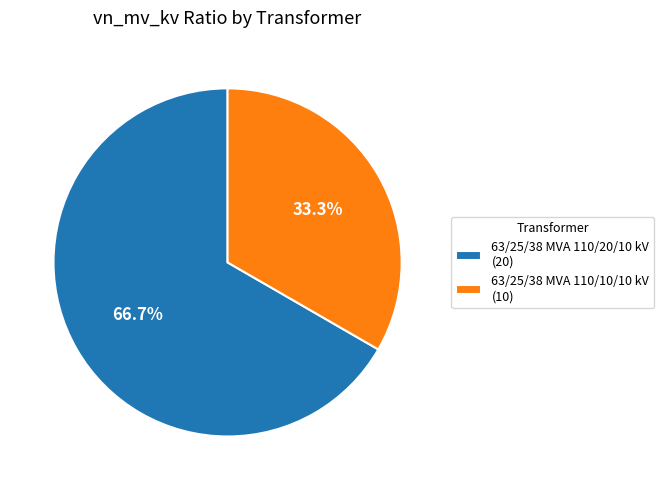

Rank the categories by value from lowest to highest.

63/25/38 MVA 110/10/10 kV, 63/25/38 MVA 110/20/10 kV